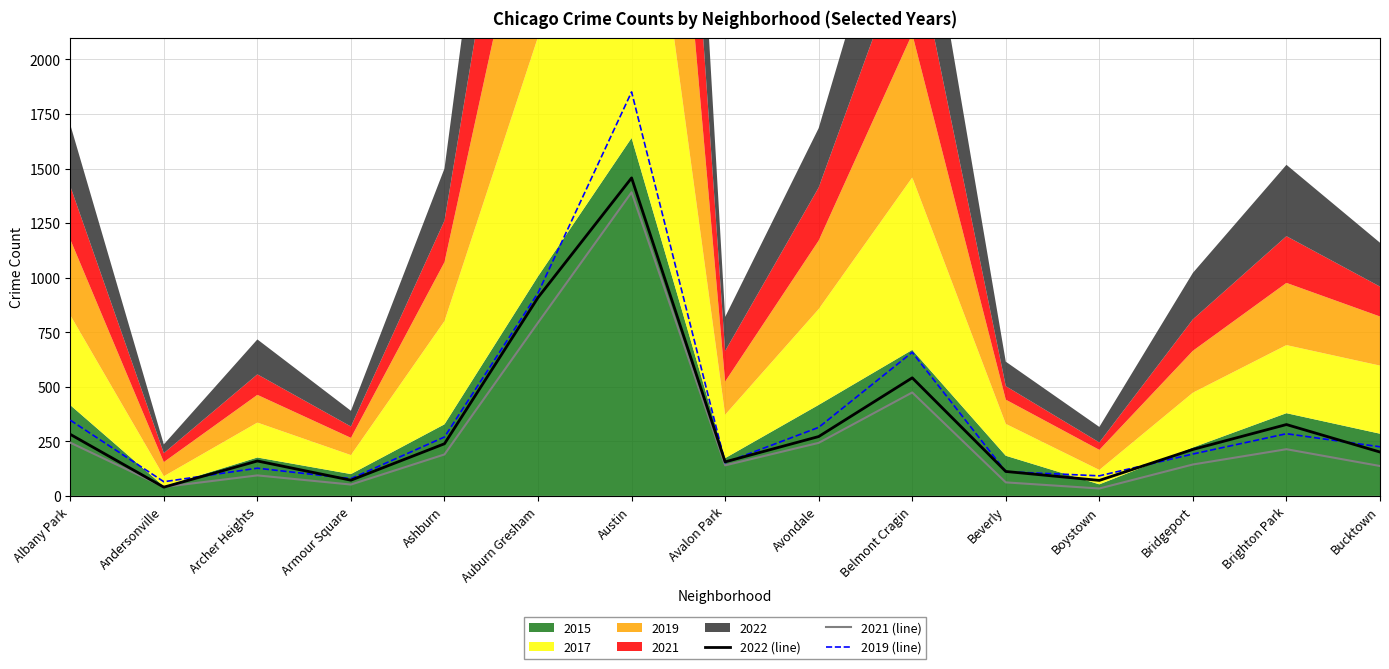

What is the maximum value for 2019 (line)?

1851